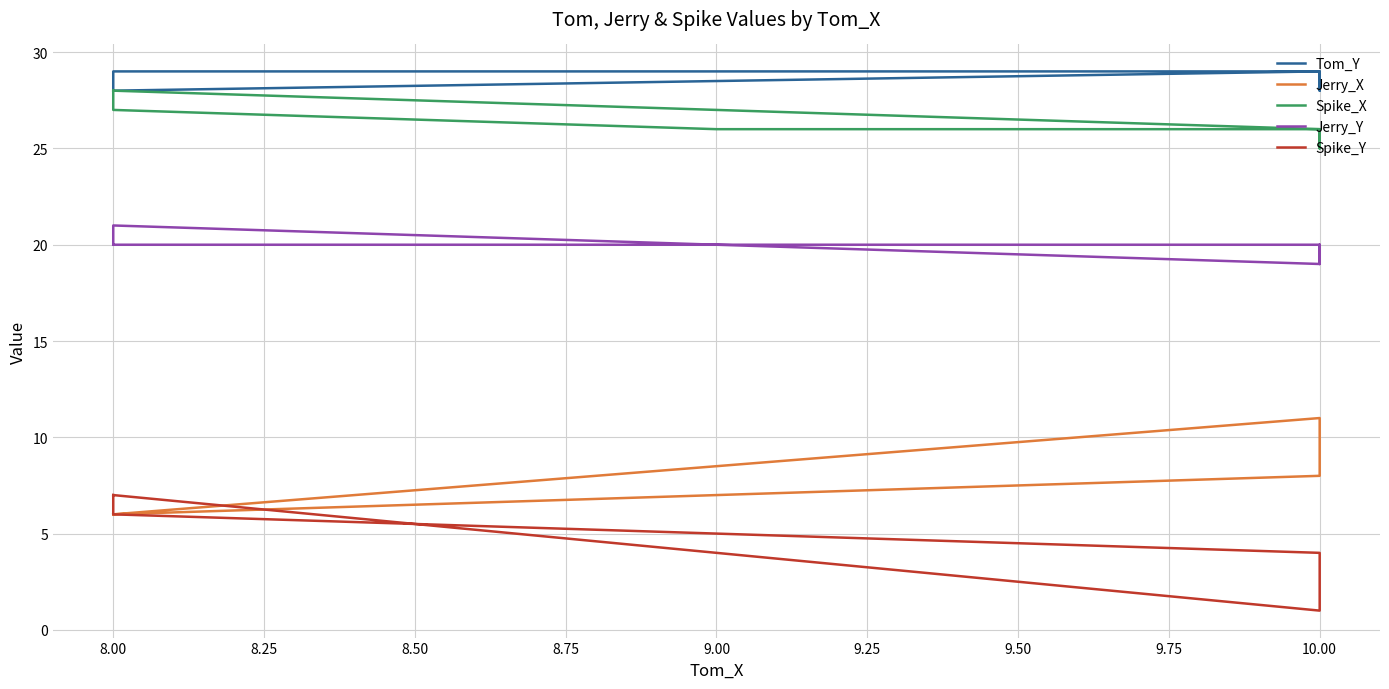

How many distinct data groups are displayed?

5